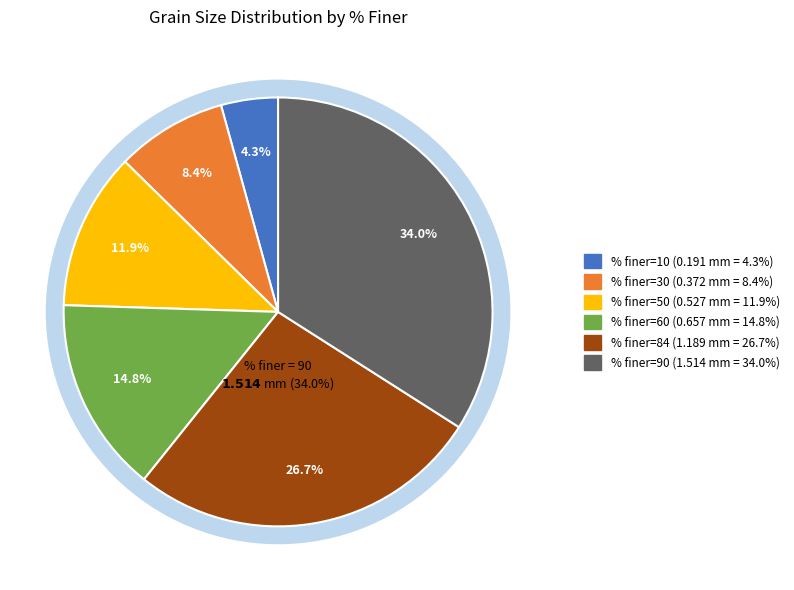

To the nearest percent, what portion does 84 represent?

27%